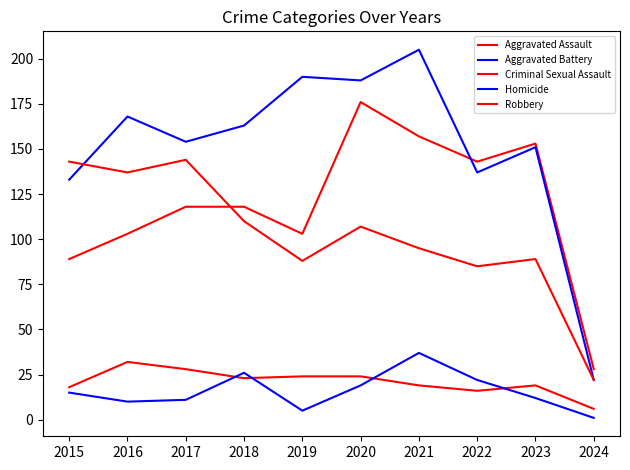

Does the chart have visible grid lines?

No